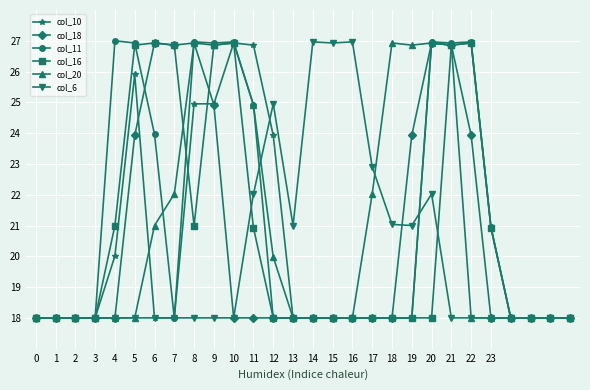

Which series has the largest range (max minus min)?

col_11